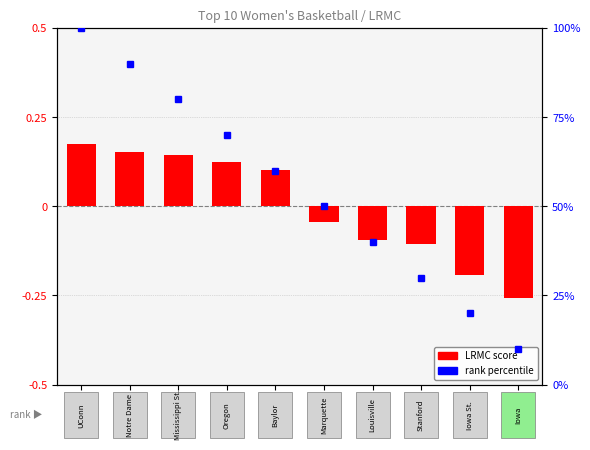

Rank the categories by LRMC score value from lowest to highest.

9, 8, 7, 6, 5, 4, 3, 2, 1, 0